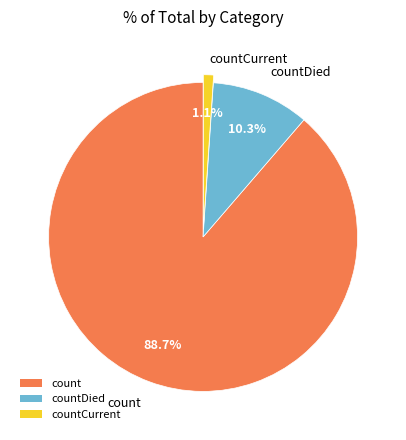

To the nearest percent, what is the combined percentage of countDied and countCurrent?

11%